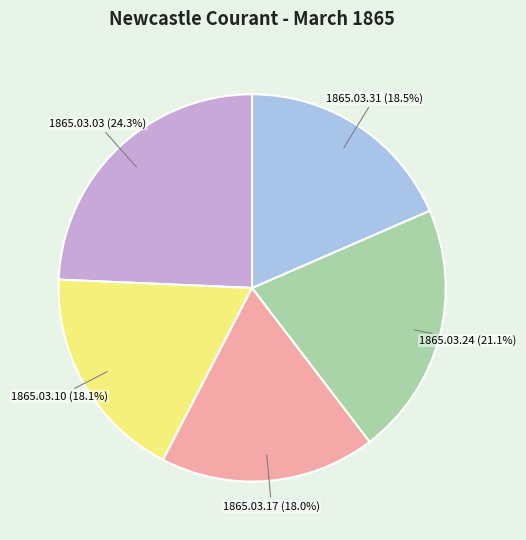

Is there a majority slice in this chart?

No